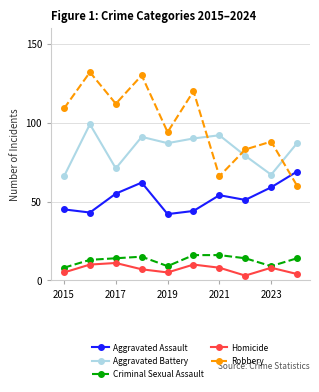

Which series has the largest total across all categories?

Robbery